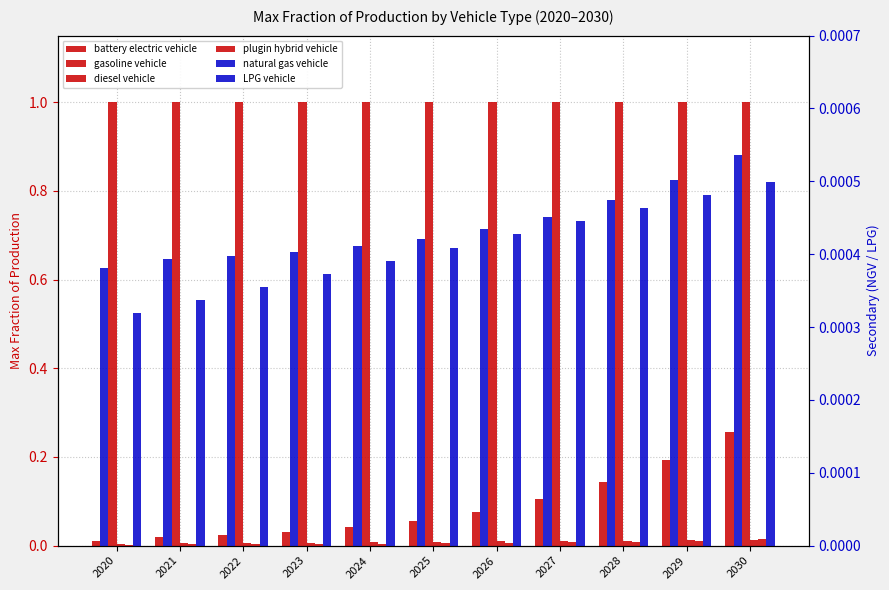

Are the bars grouped side by side (vs. stacked)?

Yes